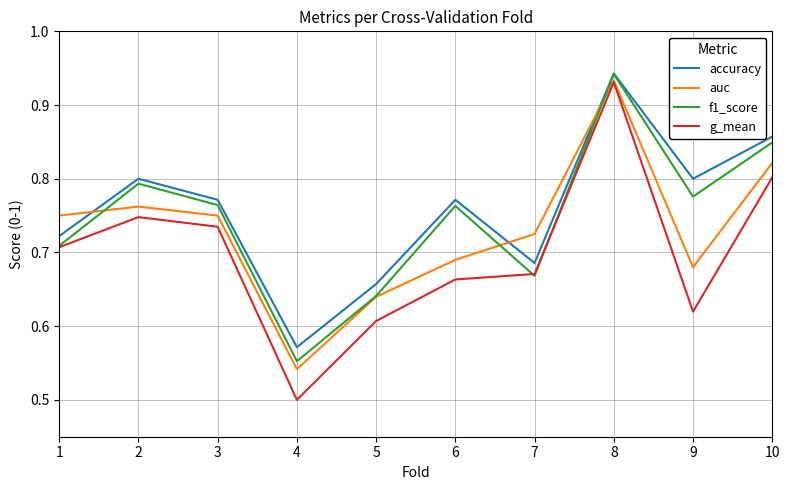

True or false: f1_score has a value of 1.4 at 2.

False